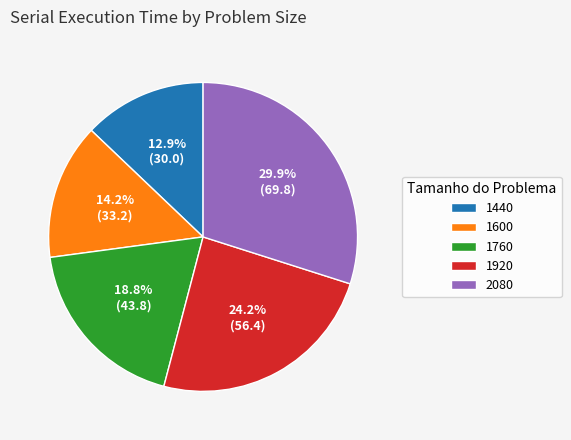

Approximately how many times larger is the value at 1920 compared to 1760?

1.3